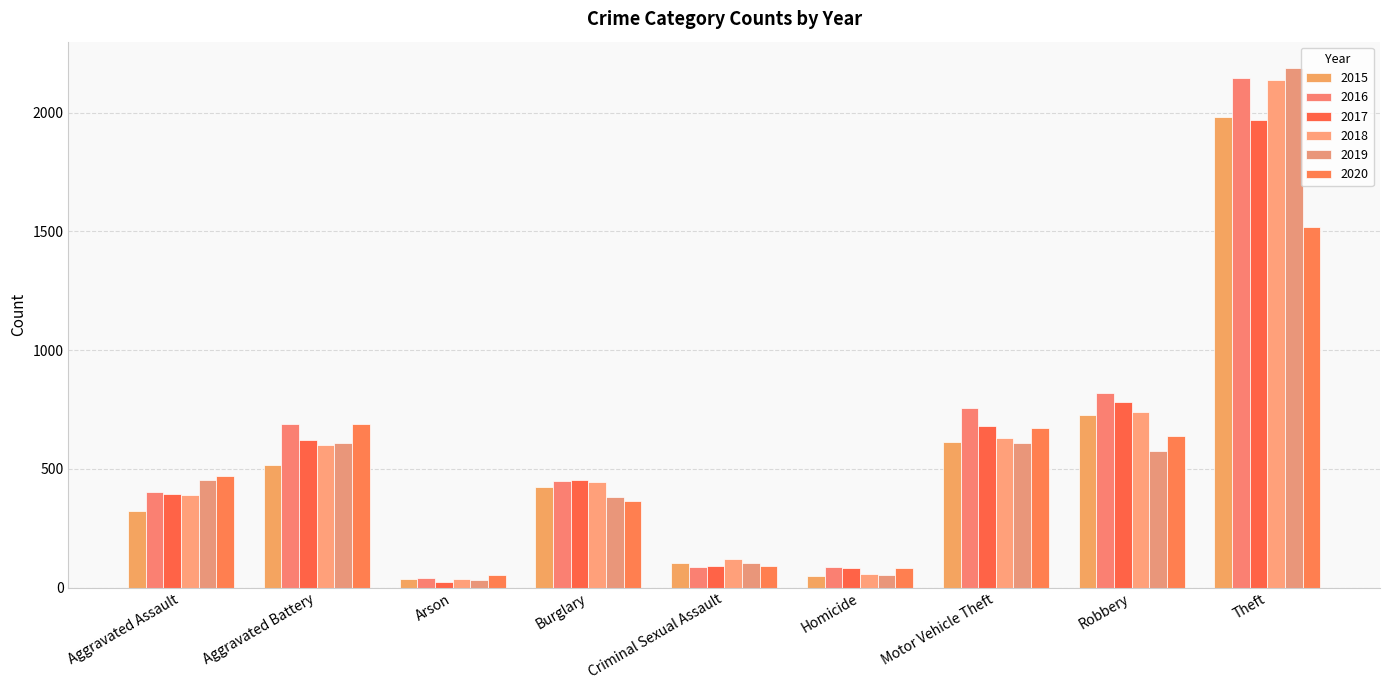

What is the total value across all series at Burglary?

2515